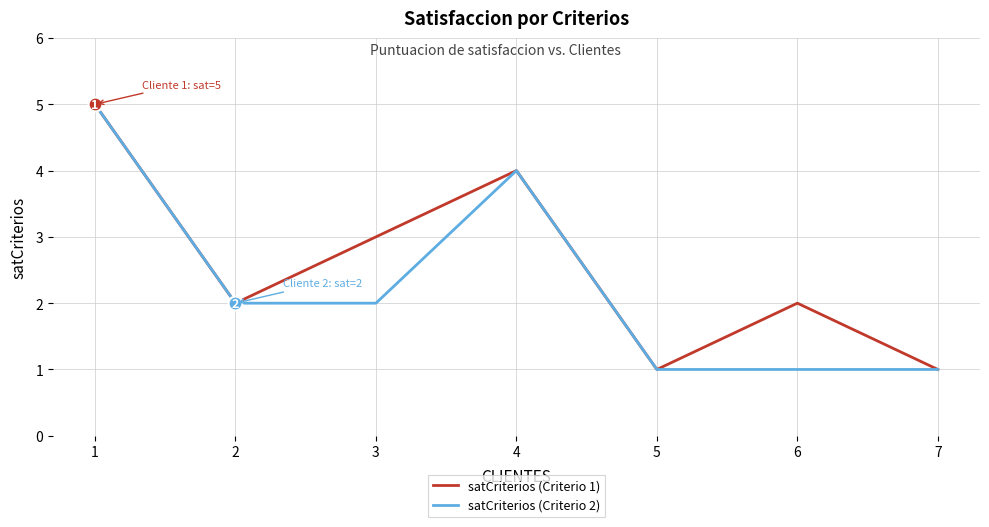

Rank the series by their average value, from lowest to highest.

satCriterios (Criterio 2), satCriterios (Criterio 1)